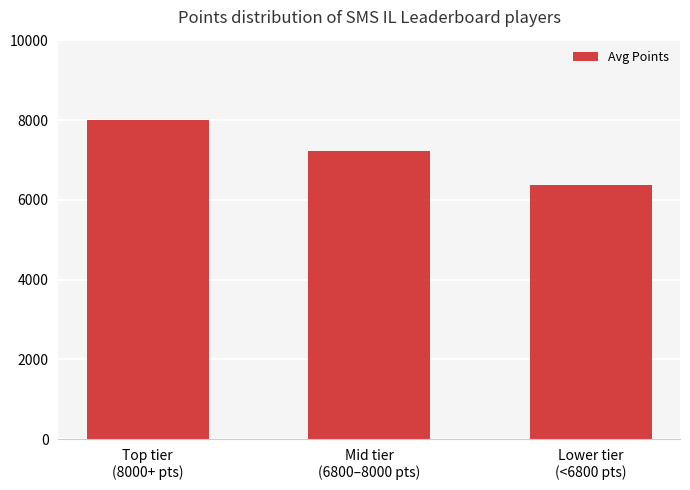

Reading left to right, extract all data points from this chart.

8014.6	7231.7	6380.5